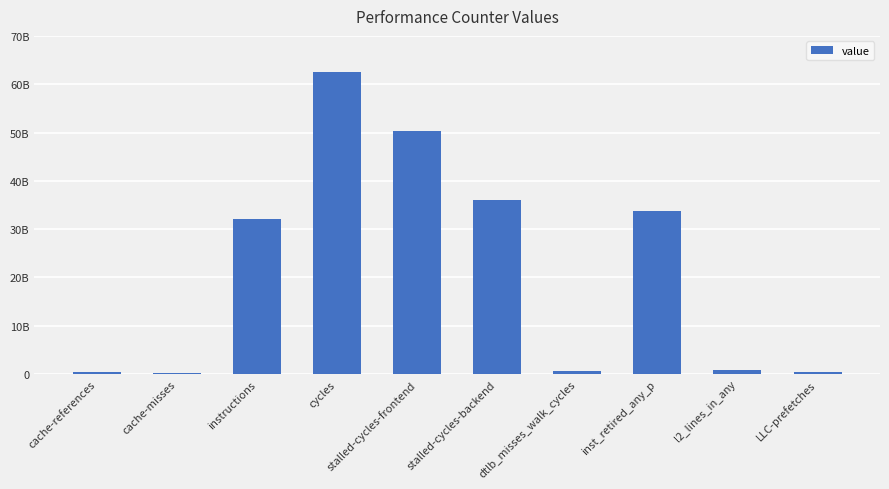

What is the difference between the maximum and minimum values?

62347471904